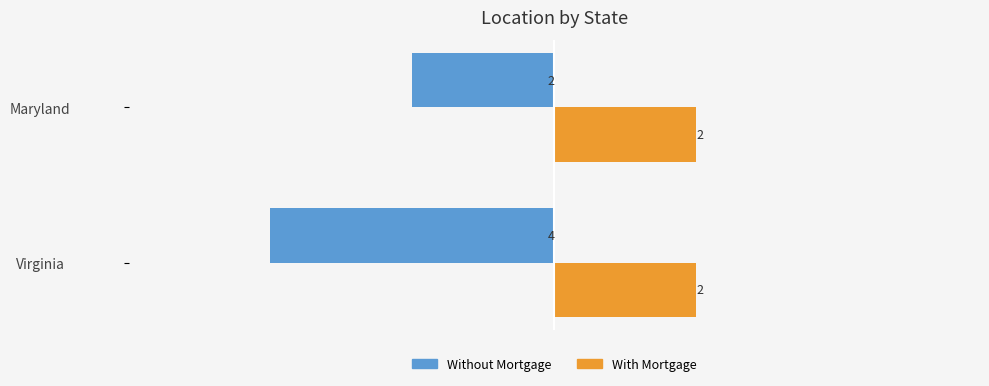

What is the difference between the highest and lowest values at Maryland?

4